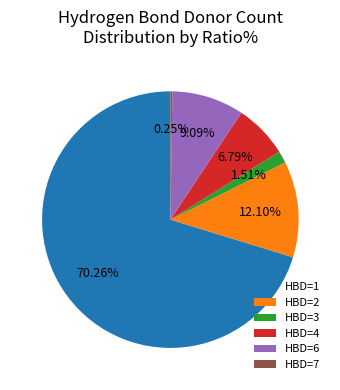

Do HBD=3 and HBD=6 together represent more than half of the pie?

No